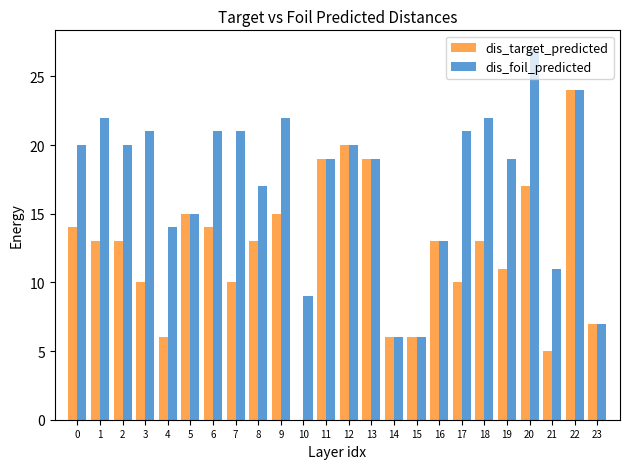

Reading left to right, extract all data points from this chart.

dis_target_predicted: 0=14	1=13	2=13	3=10	4=6	5=15	6=14	7=10	8=13	9=15	10=0	11=19	12=20	13=19	14=6	15=6	16=13	17=10	18=13	19=11	20=17	21=5	22=24	23=7
dis_foil_predicted: 0=20	1=22	2=20	3=21	4=14	5=15	6=21	7=21	8=17	9=22	10=9	11=19	12=20	13=19	14=6	15=6	16=13	17=21	18=22	19=19	20=27	21=11	22=24	23=7